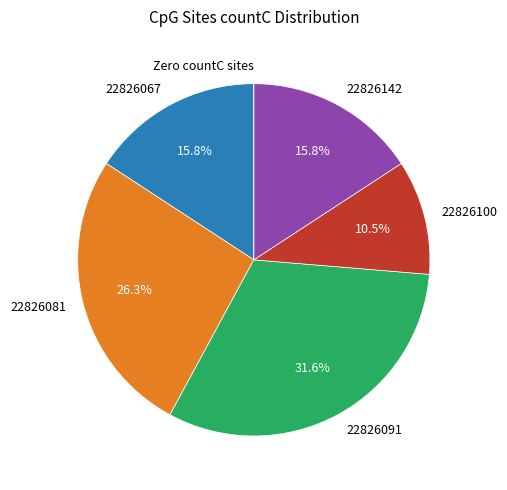

To the nearest percent, what is the difference between the largest and smallest slice percentages?

32%